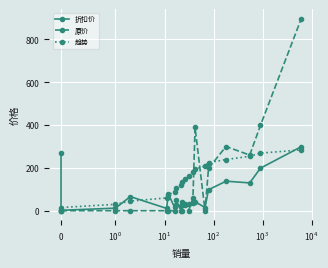

Reading right to left, transcribe all the data shown in this chart.

折扣价: 299.0	199.0	130.0	138.0	98.0	15.0	42.0	34.0	31.0	27.0	39.0	22.0	28.0	16.0	78.0	11.0	66.0	12.0	2.0	268.0
原价: 897.0	399.0	260.0	300.0	198.0	0.0	388.9	59.0	0.0	30.0	0.0	0.0	50.0	0.0	0.0	0.0	0.0	0.0	0.0	0.0
趋势: 284.1	269.1	254.2	239.2	224.2	209.3	194.3	179.4	164.4	149.5	134.6	119.6	104.7	89.7	74.8	59.8	44.9	29.9	14.9	0.0